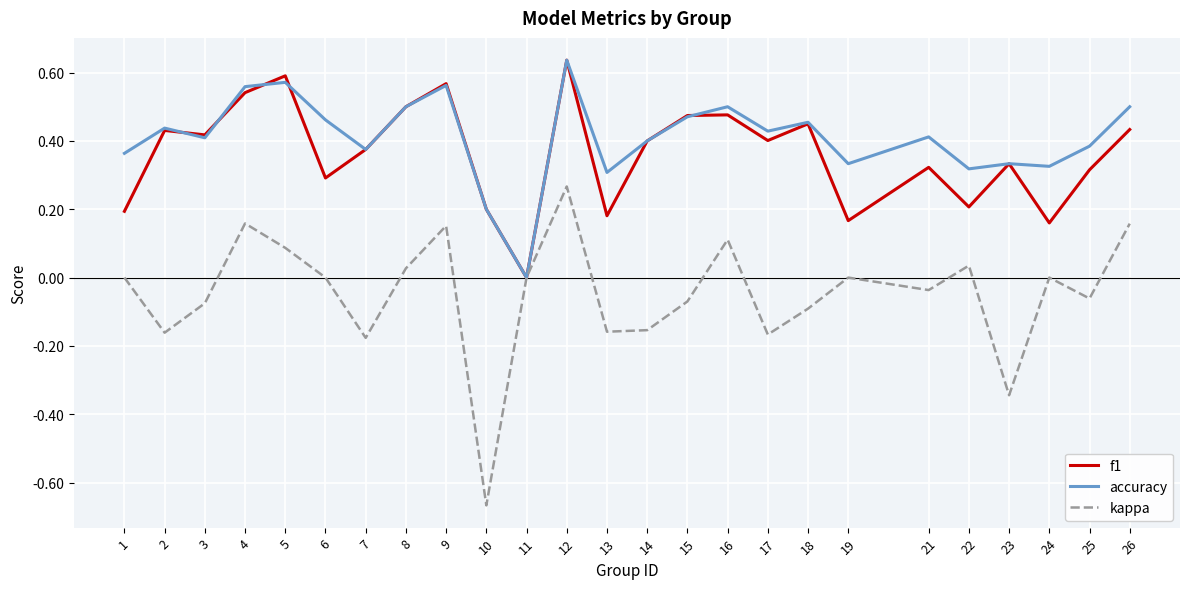

Does the chart display data point markers on the line(s)?

No